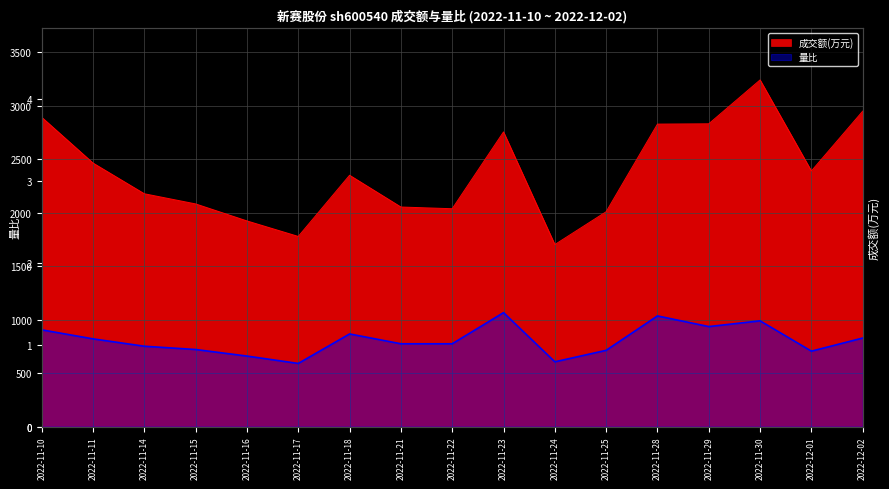

What are all the series names shown in the legend?

成交额(万元), 量比